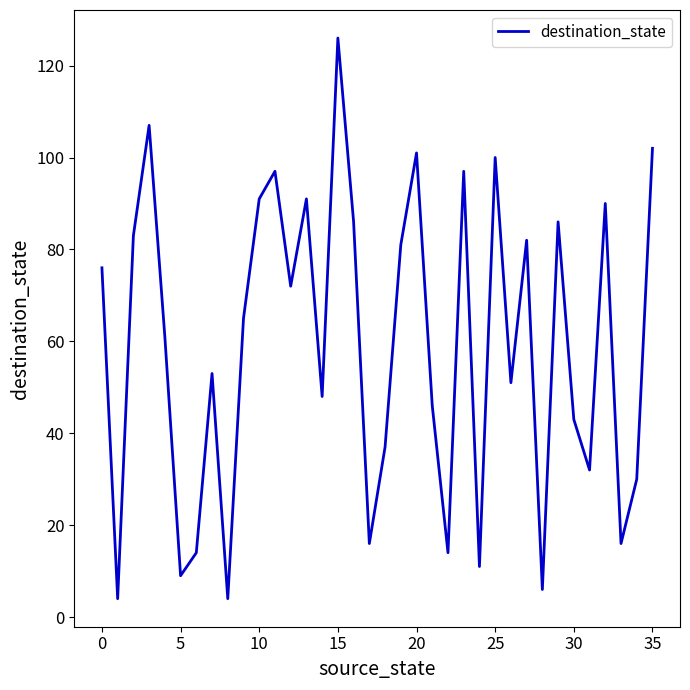

What is the maximum value shown in the chart?

126